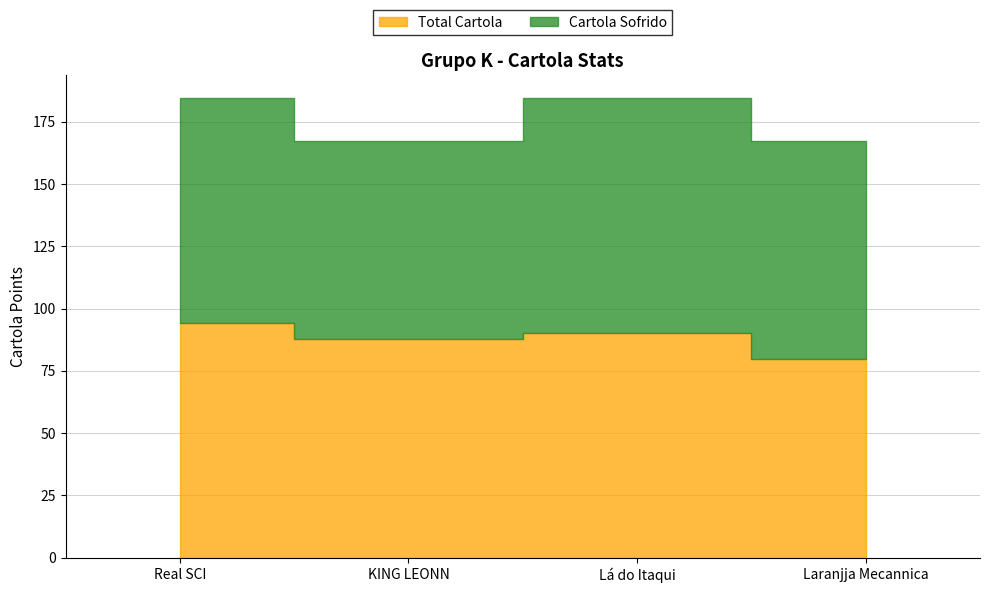

At which label does Total Cartola reach its minimum?

Laranjja Mecannica